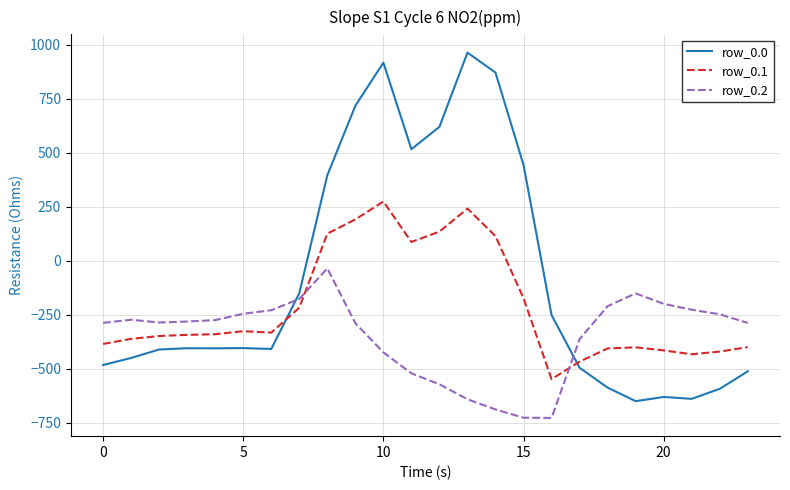

Which series has the widest spread of values?

row_0.0